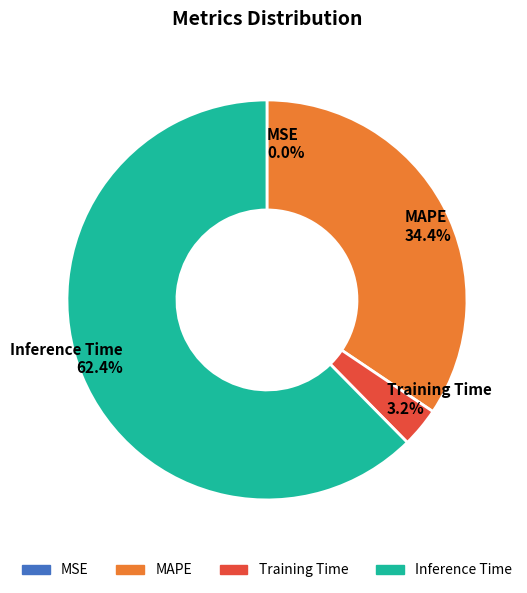

Approximately how many times larger is the value at Inference Time compared to MAPE?

1.8